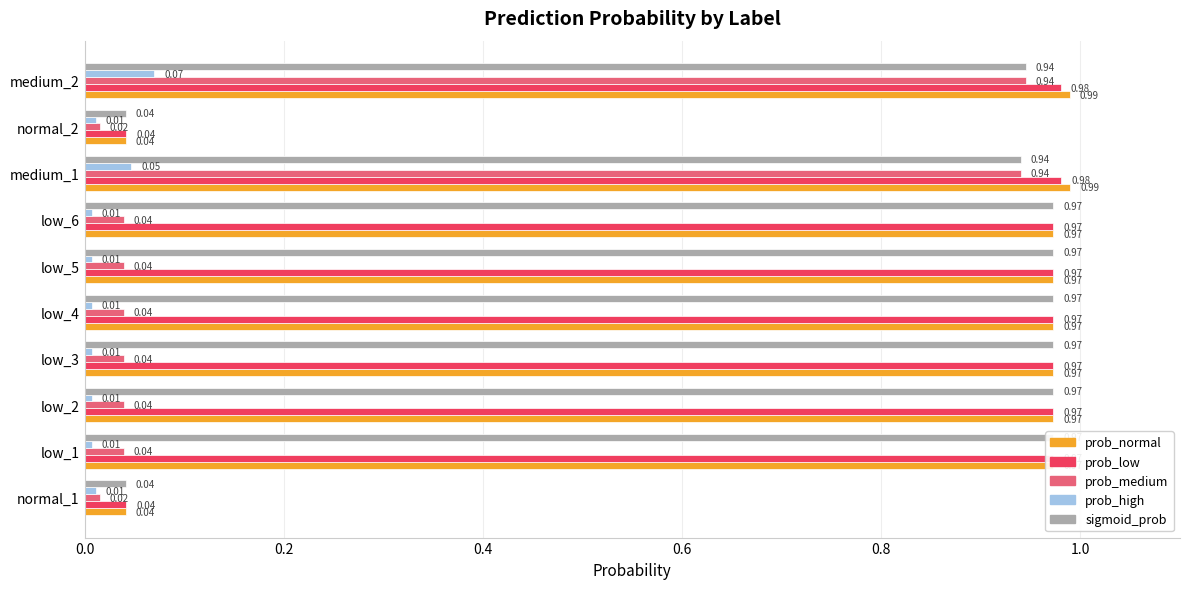

List the series in order of their peak value, lowest first.

prob_high, prob_medium, sigmoid_prob, prob_low, prob_normal